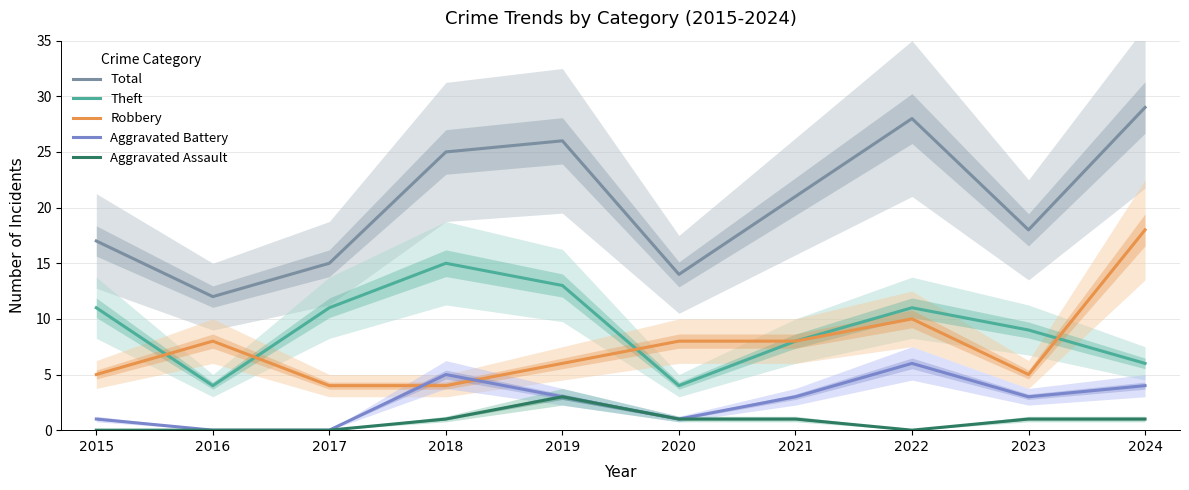

What is the total value across all series at 2020?

28